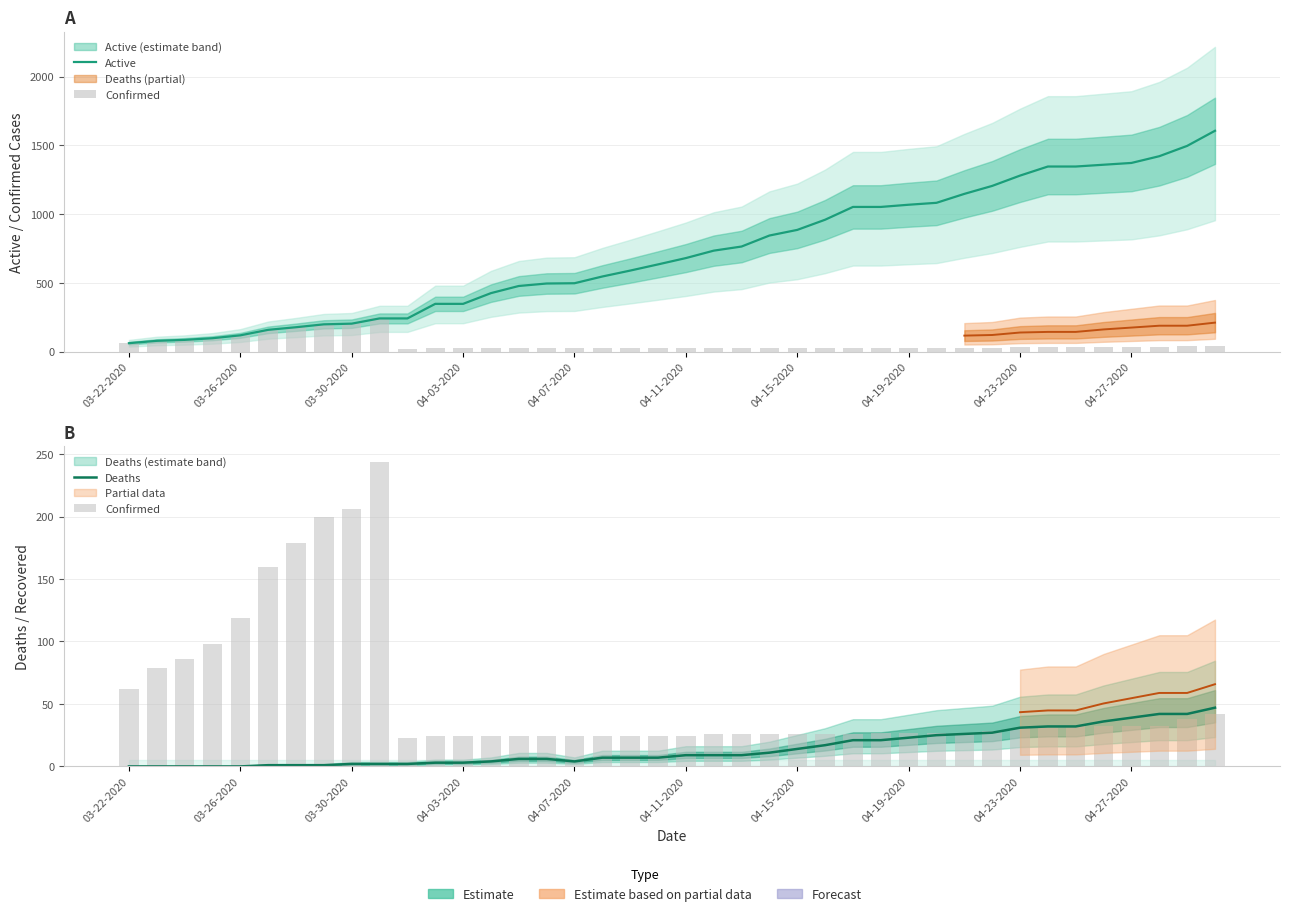

What position from the left is 31?

32